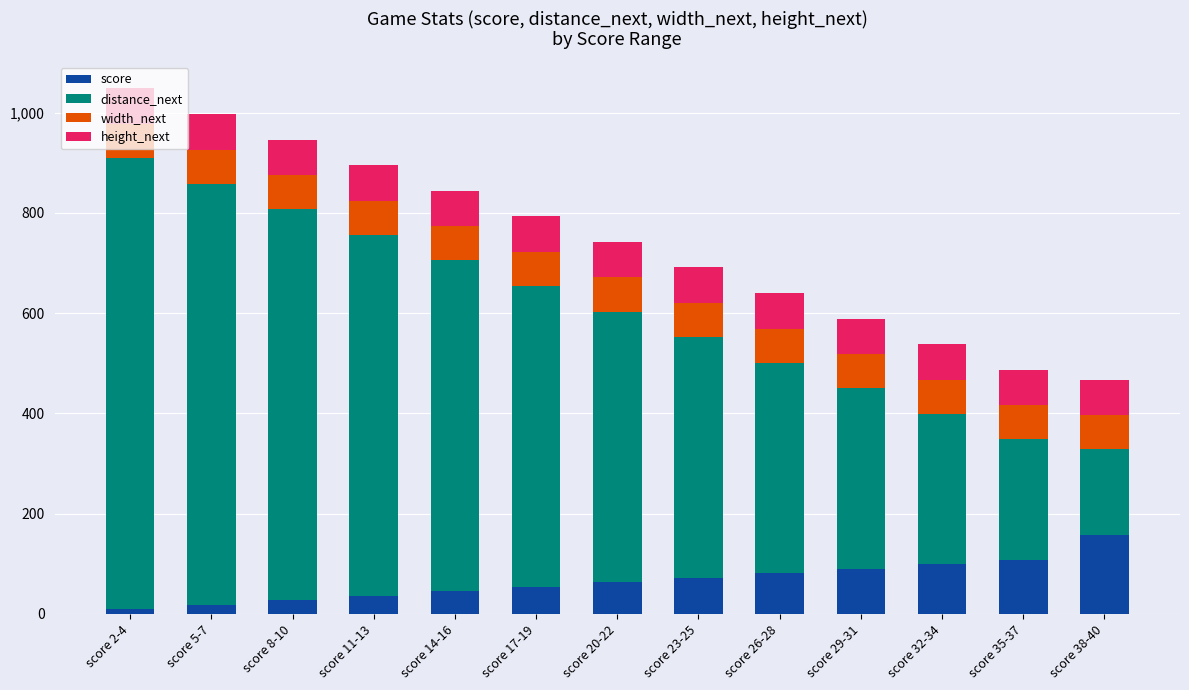

What is the average value of the score series?

66